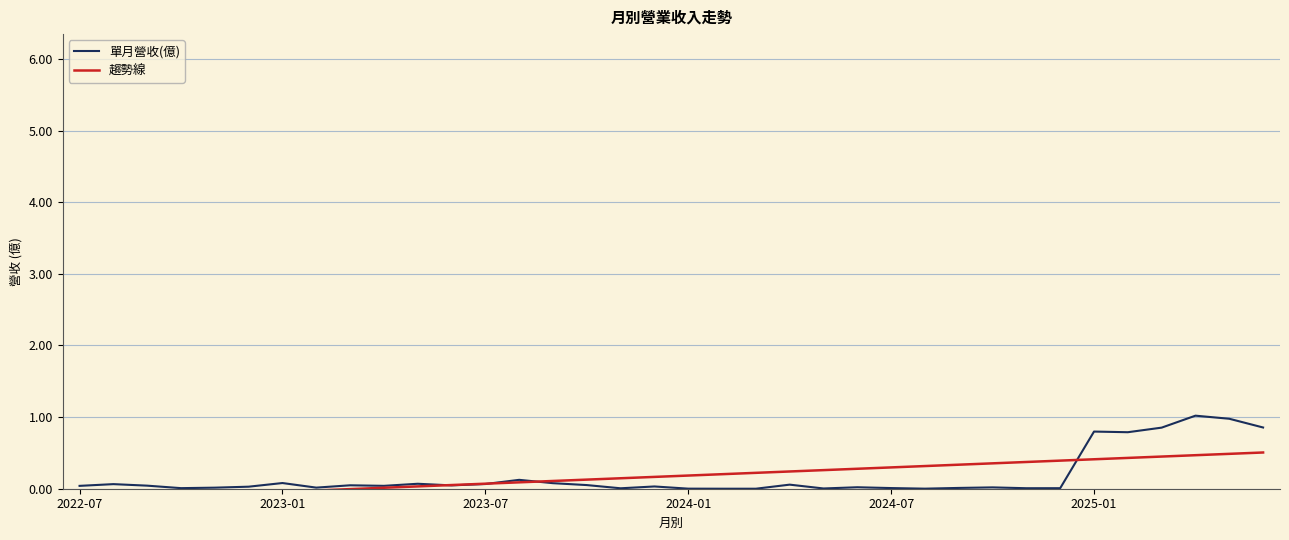

Reading right to left, list all the values displayed in this chart.

單月營收(億): 0.9	1.0	1.0	0.9	0.8	0.8	0.0	0.0	0.0	0.0	0.0	0.0	0.0	0.0	0.1	0.0	0.0	0.0	0.0	0.0	0.1	0.1	0.1	0.1	0.0	0.1	0.0	0.0	0.0	0.1	0.0	0.0	0.0	0.0	0.1	0.0
趨勢線: 0.5	0.5	0.5	0.4	0.4	0.4	0.4	0.4	0.4	0.3	0.3	0.3	0.3	0.3	0.2	0.2	0.2	0.2	0.2	0.1	0.1	0.1	0.1	0.1	0.1	0.0	0.0	-0.0	-0.0	-0.0	-0.1	-0.1	-0.1	-0.1	-0.1	-0.2